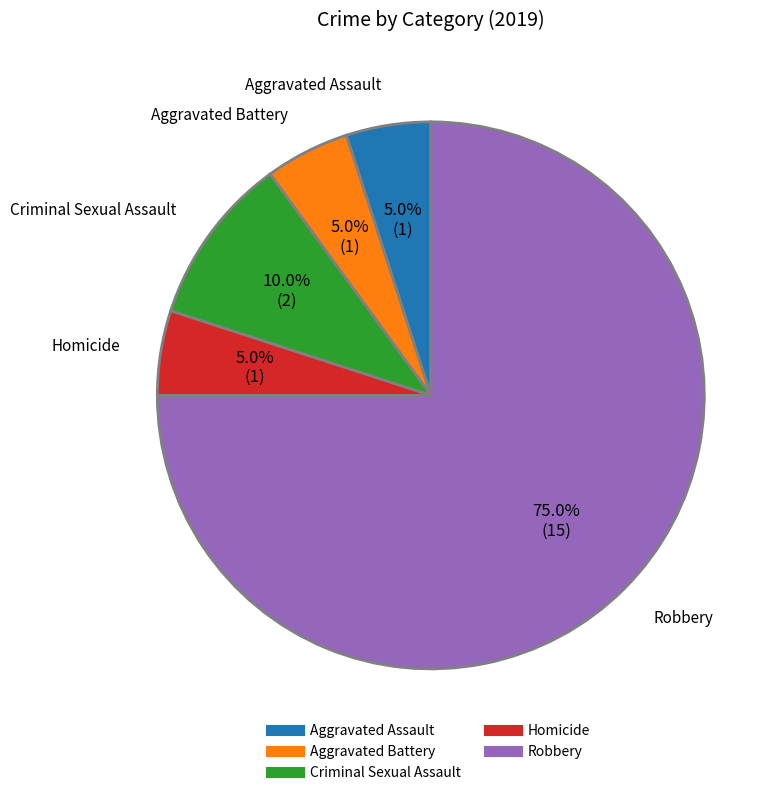

How many slices are in this pie chart?

5